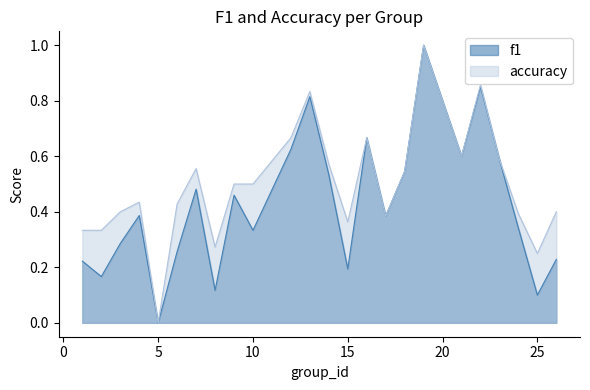

What is the sum of all accuracy values?

11.9